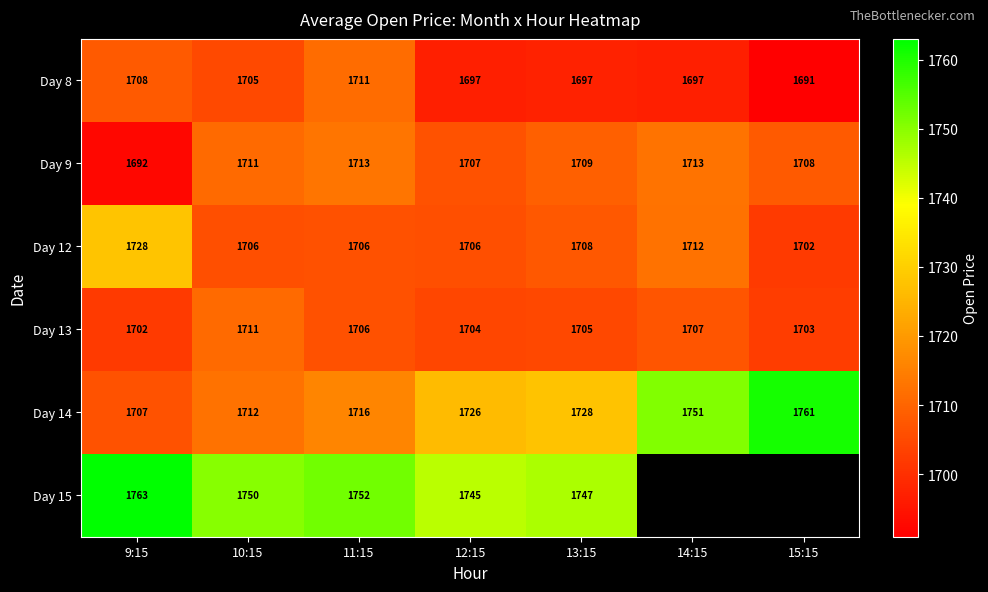

Count the number of data series in this chart.

6